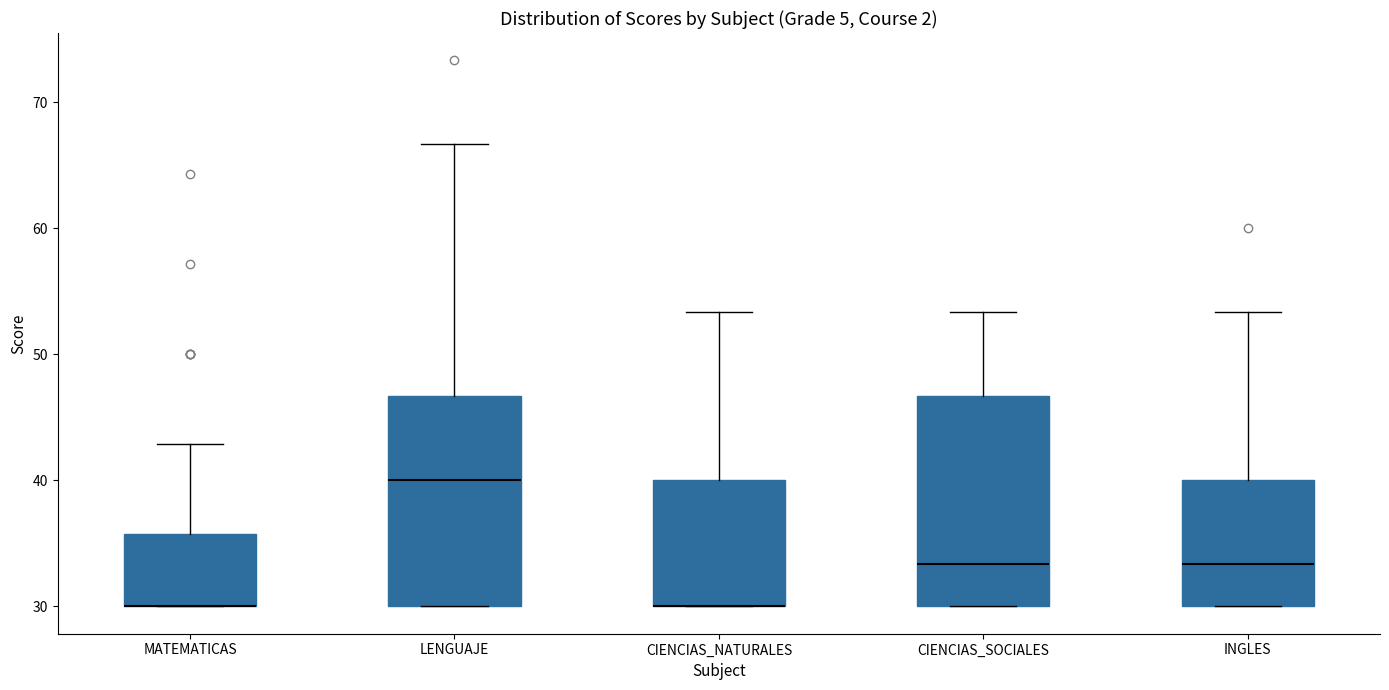

Reading left to right, transcribe this box plot: for each box, give where its median line is, the range the box spans, and where its two whiskers end, as read against the y-axis. The values are not printed on the chart, so give them approximately, as read against the axis.

MATEMATICAS: median 30 (drawn on the box's lower edge), box 30 to 36, whiskers 30 to 43
LENGUAJE: median 40, box 30 to 47, whiskers 30 to 67
CIENCIAS_NATURALES: median 30 (drawn on the box's lower edge), box 30 to 40, whiskers 30 to 53
CIENCIAS_SOCIALES: median 33, box 30 to 47, whiskers 30 to 53
INGLES: median 33, box 30 to 40, whiskers 30 to 53